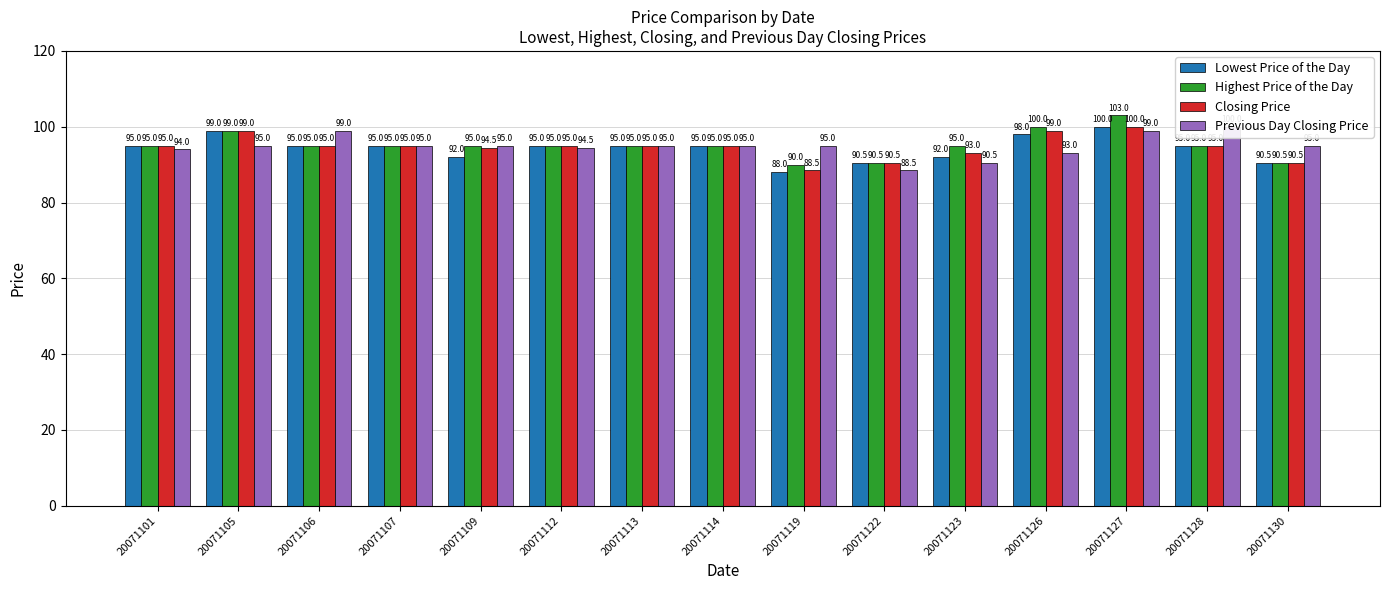

What is the difference between the highest and lowest values at 20071130?

4.5